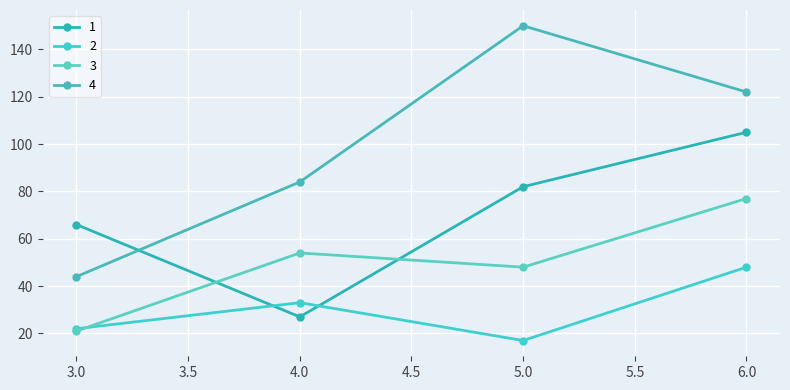

Does the chart have visible grid lines?

Yes